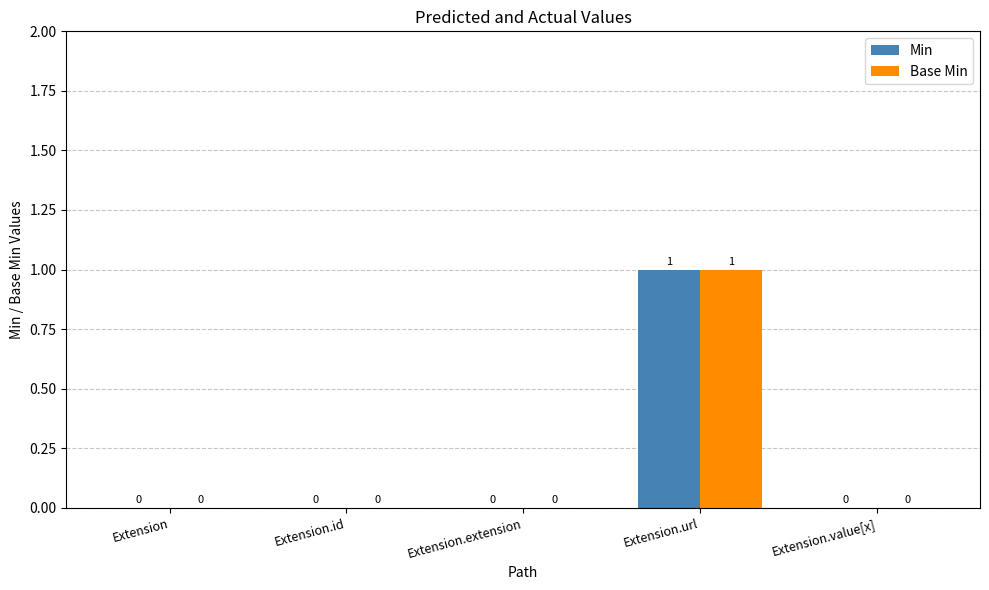

Is it true that Min equals 0 at Extension.url?

False